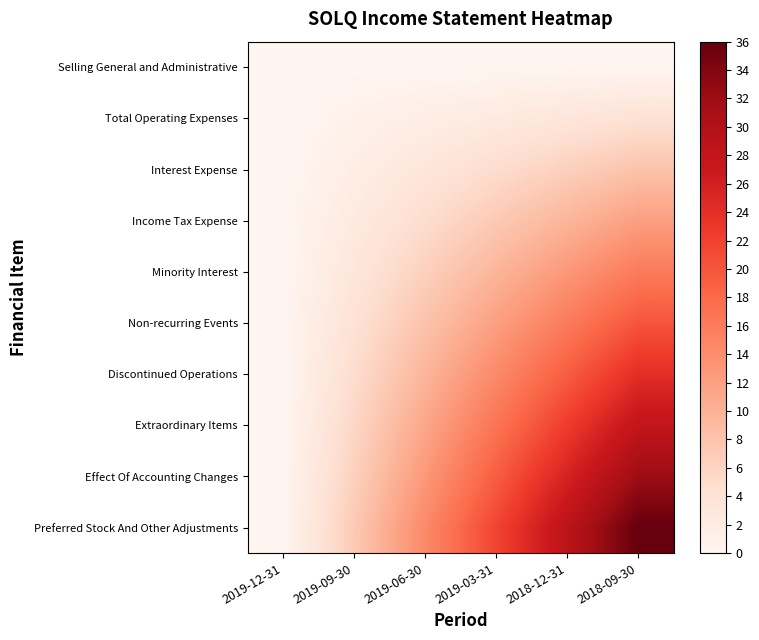

How many series are shown in this chart?

10